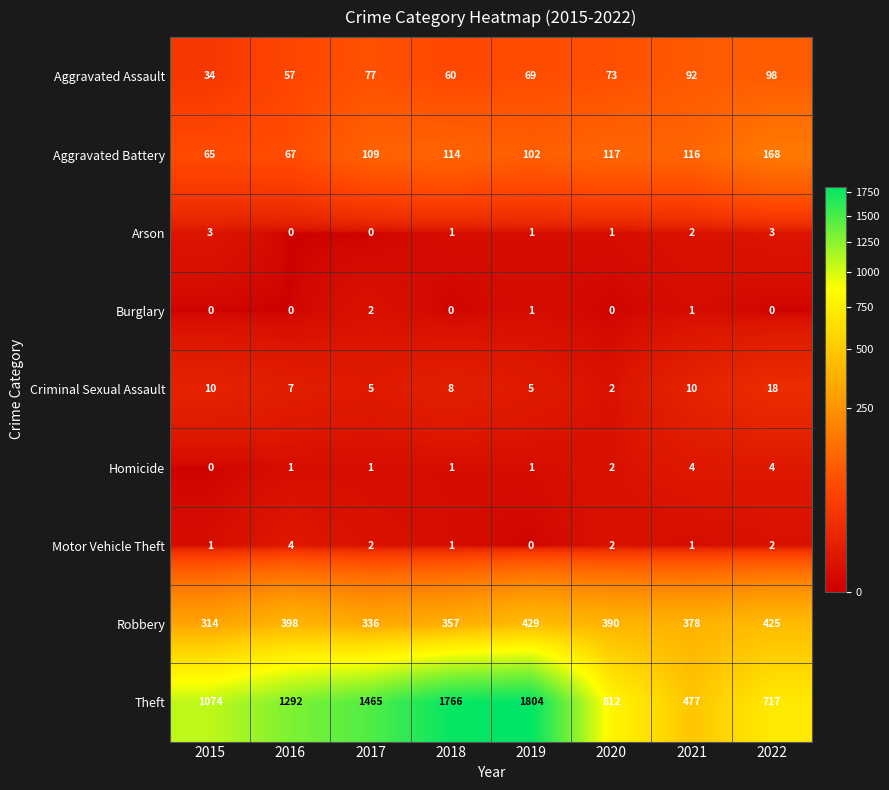

Which series has the largest total across all categories?

Theft